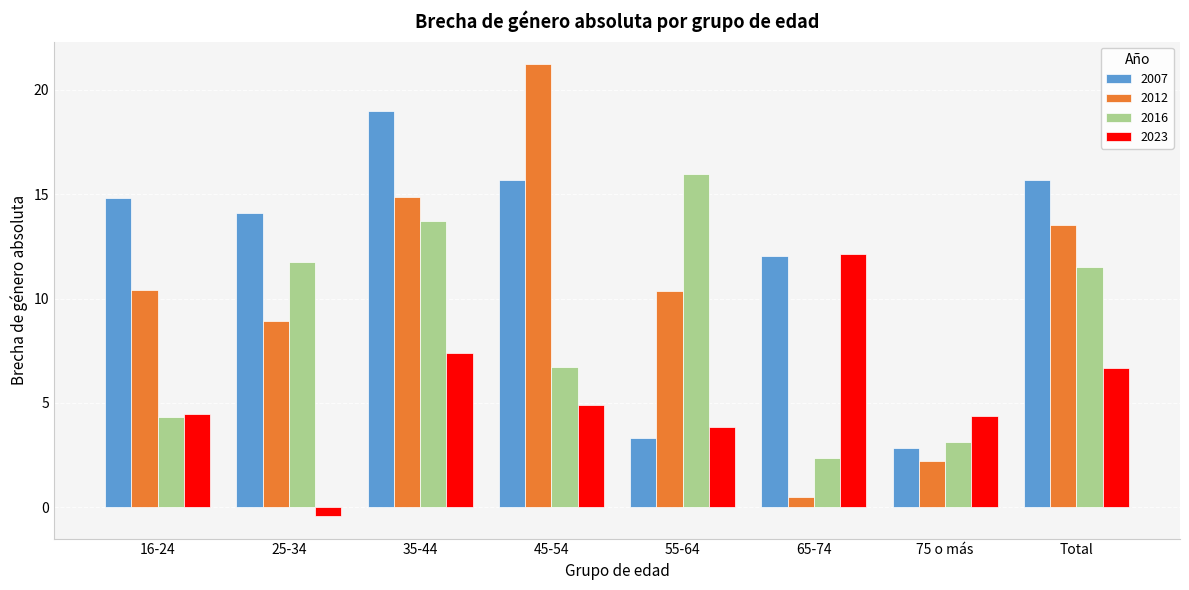

List the series in order of their peak value, lowest first.

2023, 2016, 2007, 2012